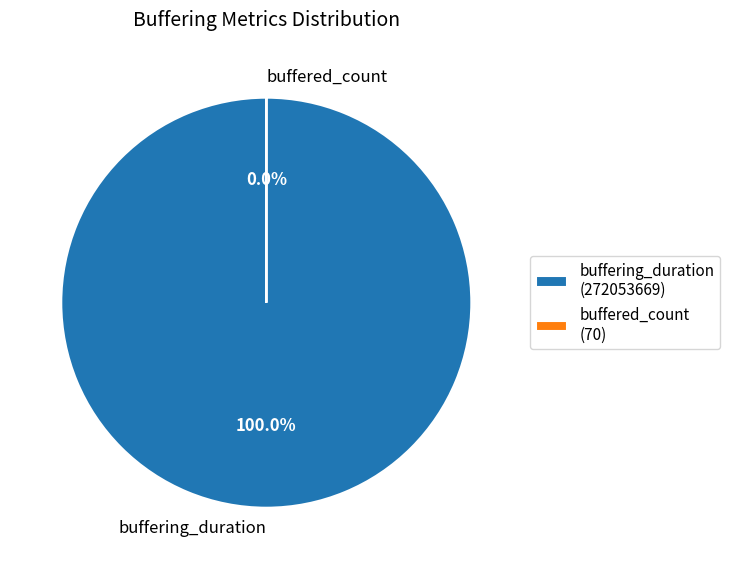

To the nearest percent, what is the average slice percentage?

50%